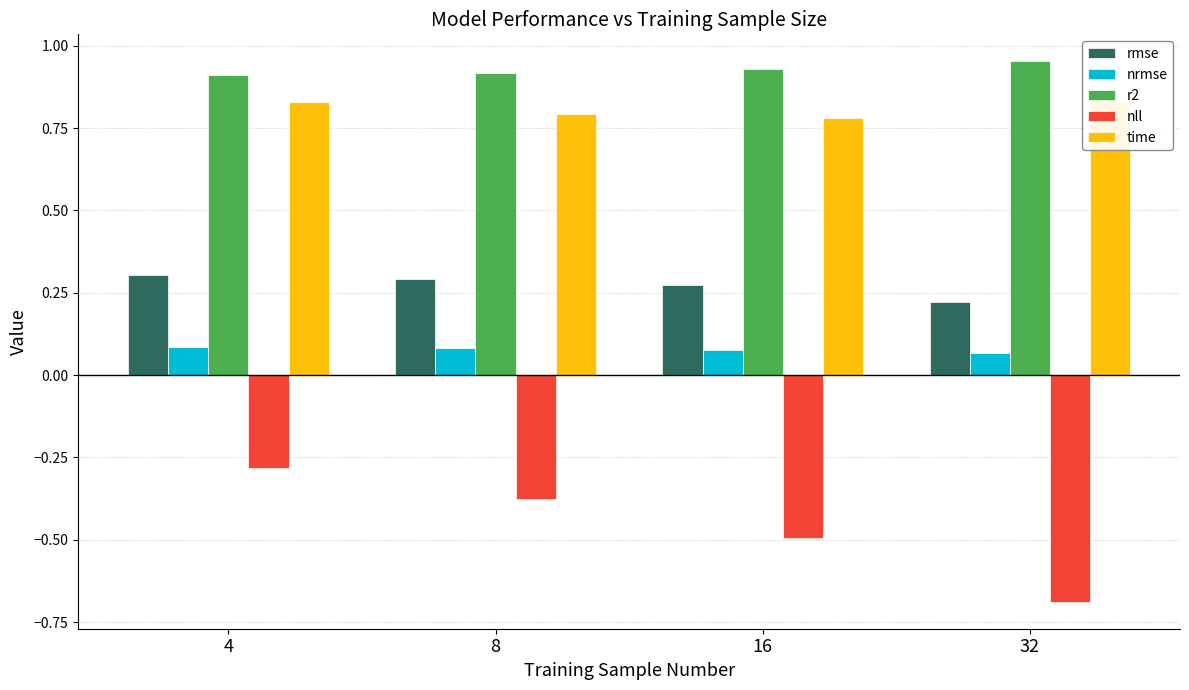

What is the value of the rmse bar at the 2nd from the left?

0.3